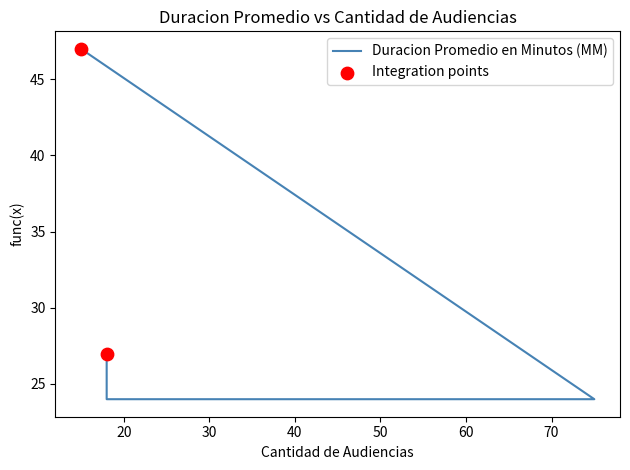

Between 18 and 18, which is larger?

18